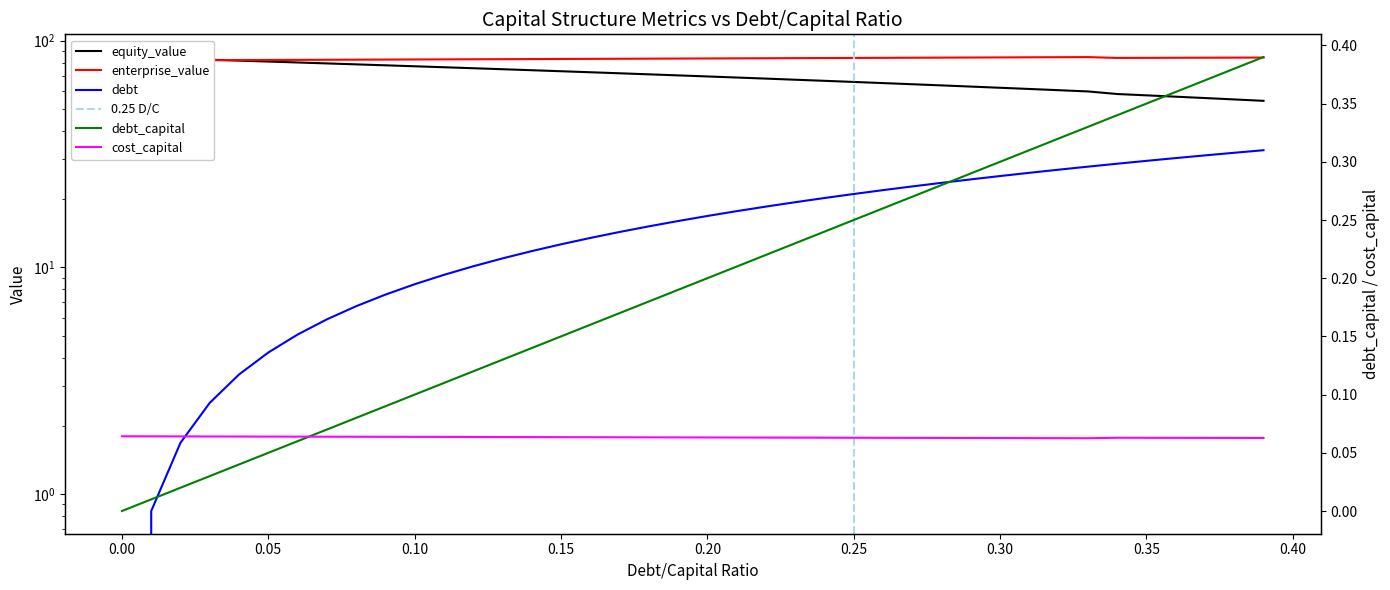

Does the chart have visible grid lines?

No